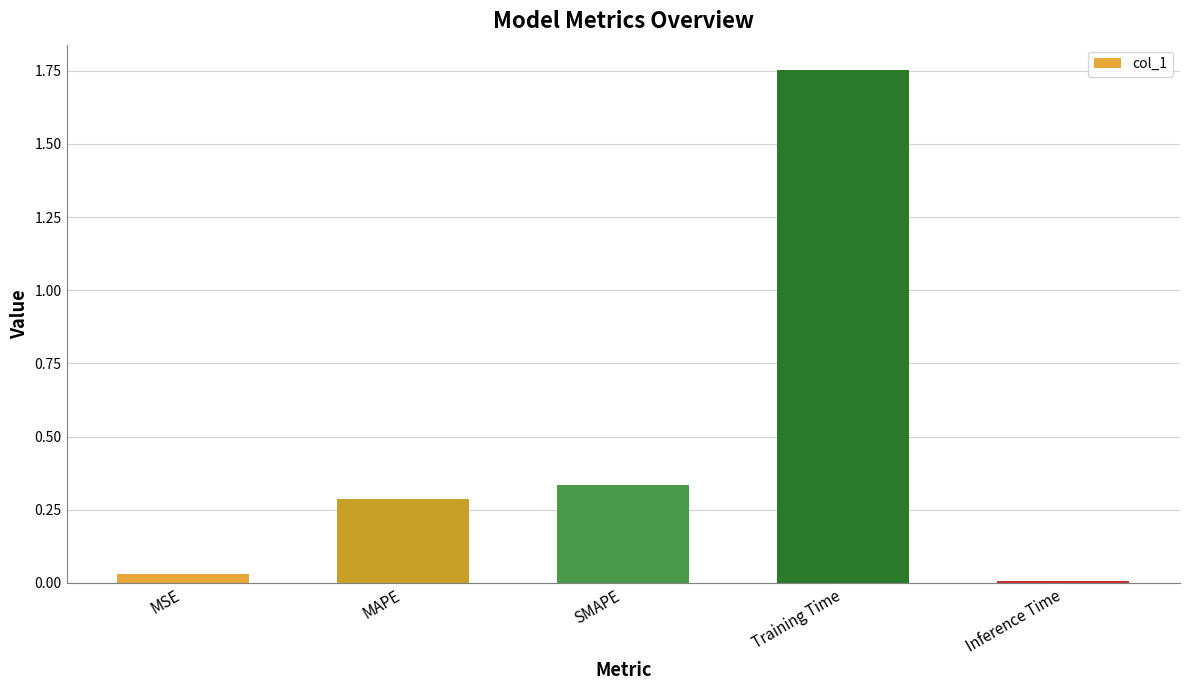

What is the difference between the maximum and second lowest values?

1.7